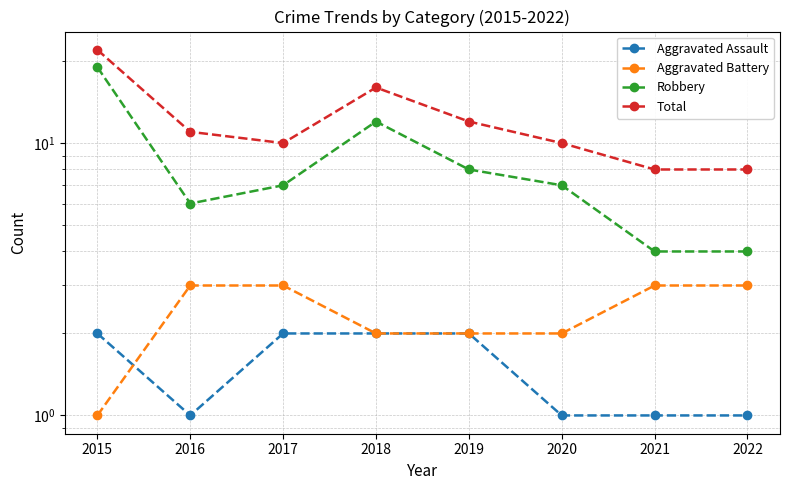

True or false: Aggravated Assault and Total intersect in this chart.

False